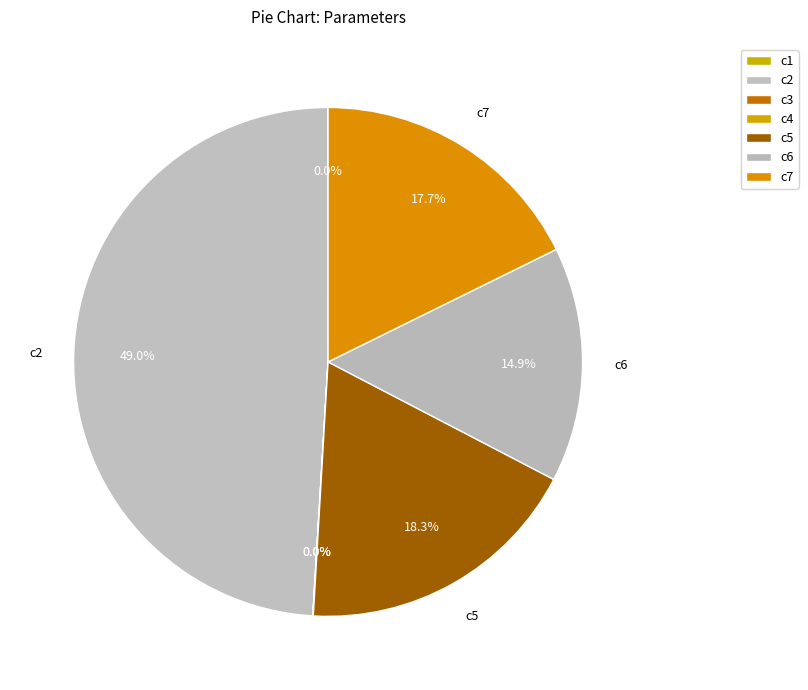

Count the number of slices in the pie.

7